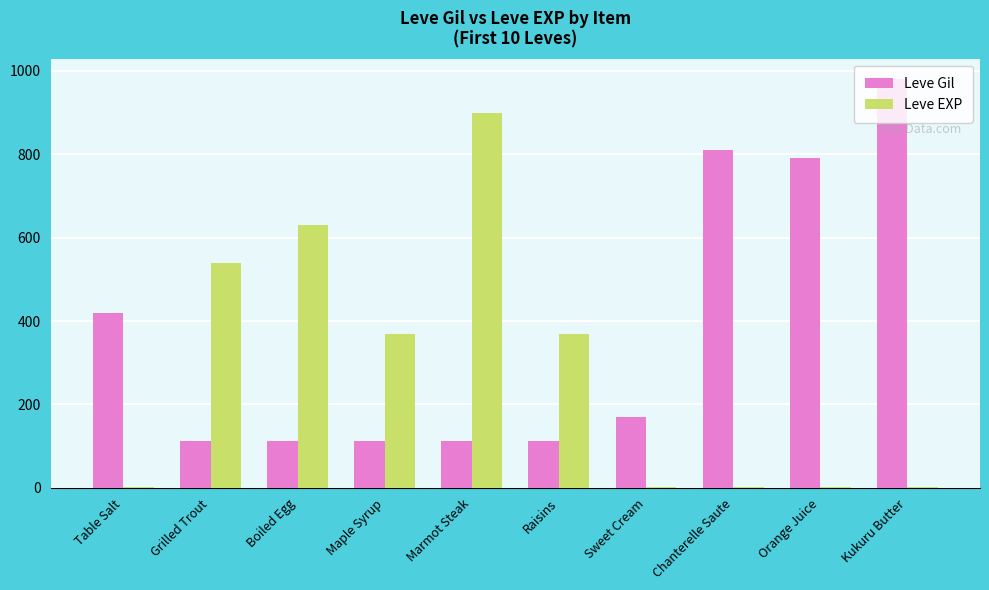

What is the difference between the Leve EXP values at Boiled Egg and Orange Juice?

628